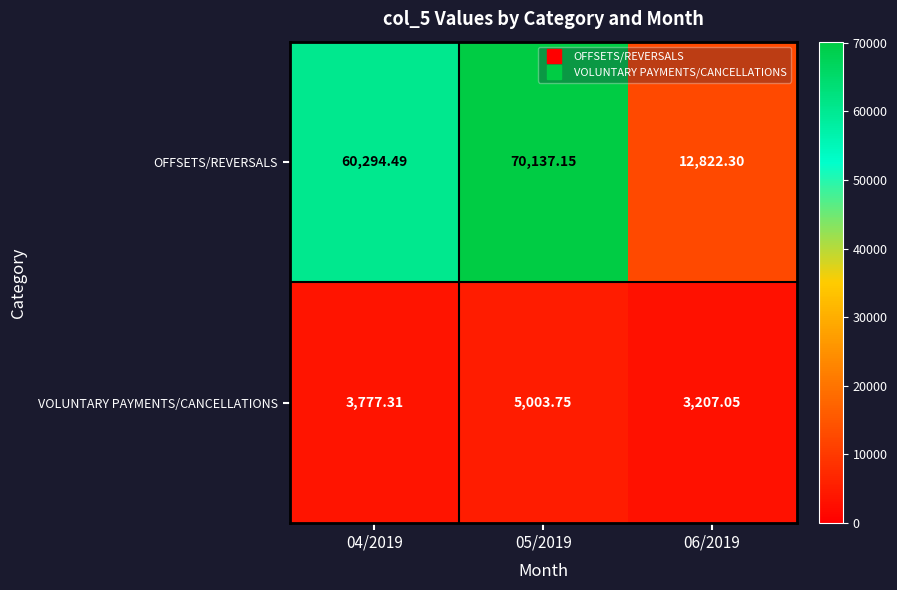

List the series in order of their overall mean, lowest first.

VOLUNTARY PAYMENTS/CANCELLATIONS, OFFSETS/REVERSALS